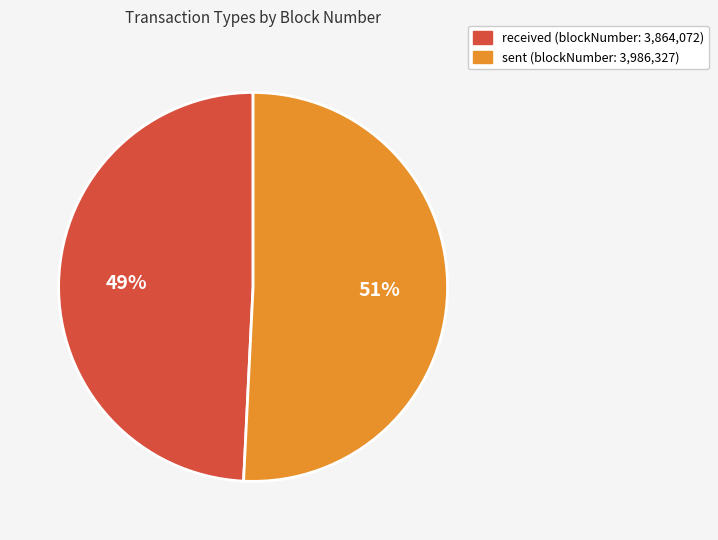

Is there any slice that represents more than half of the pie?

Yes